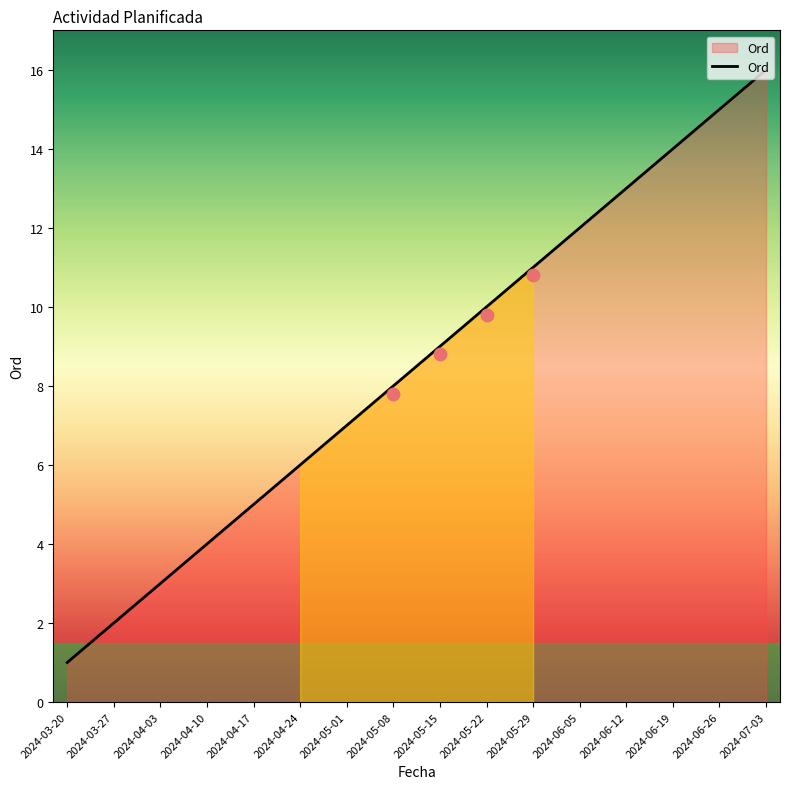

Between 2024-06-19 and 2024-03-27, which is larger?

2024-06-19